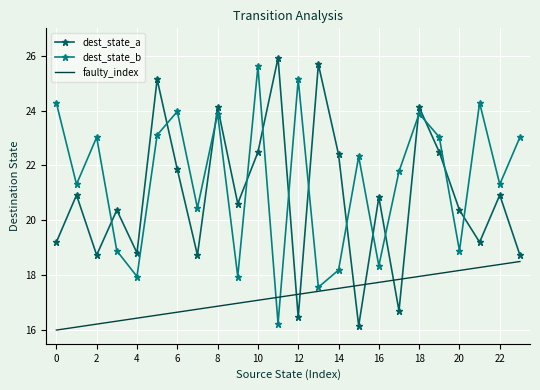

Reading left to right, extract all data points from this chart.

dest_state_a: 19.2	20.9	18.7	20.4	18.8	25.1	21.9	18.7	24.1	20.6	22.5	25.9	16.5	25.7	22.4	16.2	20.8	16.7	24.1	22.5	20.4	19.2	20.9	18.7
dest_state_b: 24.3	21.3	23.0	18.9	18.0	23.1	24.0	20.5	23.9	18.0	25.6	16.2	25.1	17.6	18.2	22.3	18.3	21.8	23.9	23.0	18.9	24.3	21.3	23.0
faulty_index: 16.0	16.1	16.2	16.3	16.4	16.5	16.7	16.8	16.9	17.0	17.1	17.2	17.3	17.4	17.5	17.6	17.7	17.8	18.0	18.1	18.2	18.3	18.4	18.5